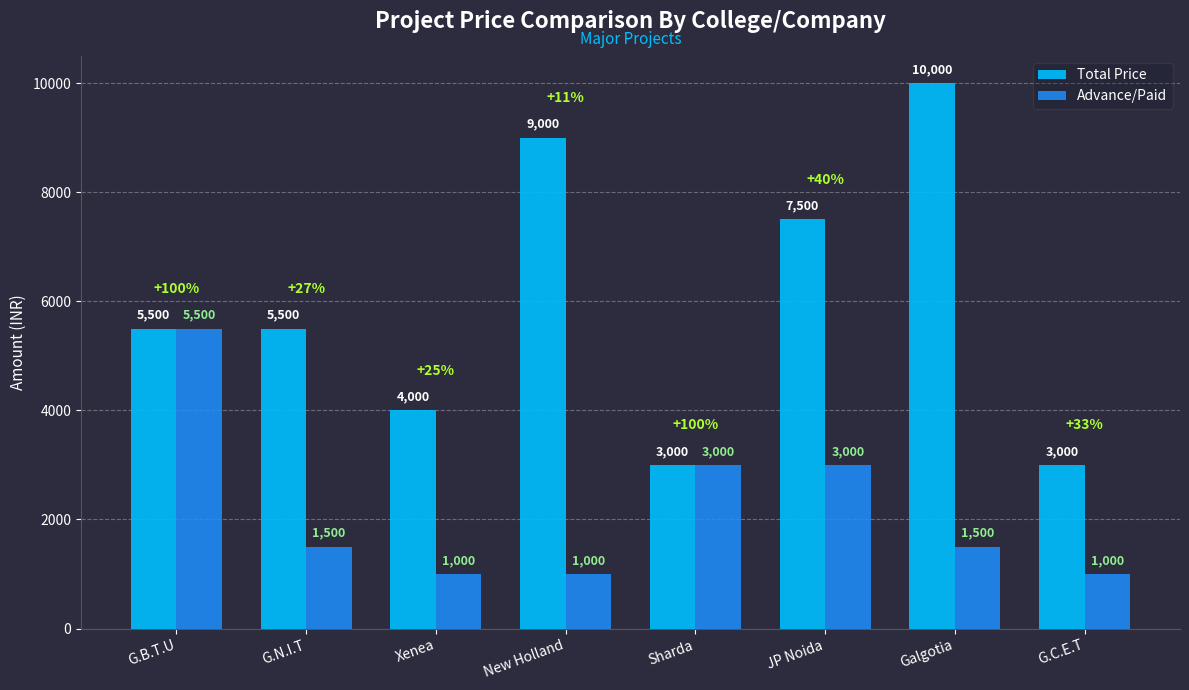

What is the value of the Advance/Paid bar at the 1st from the left?

5500